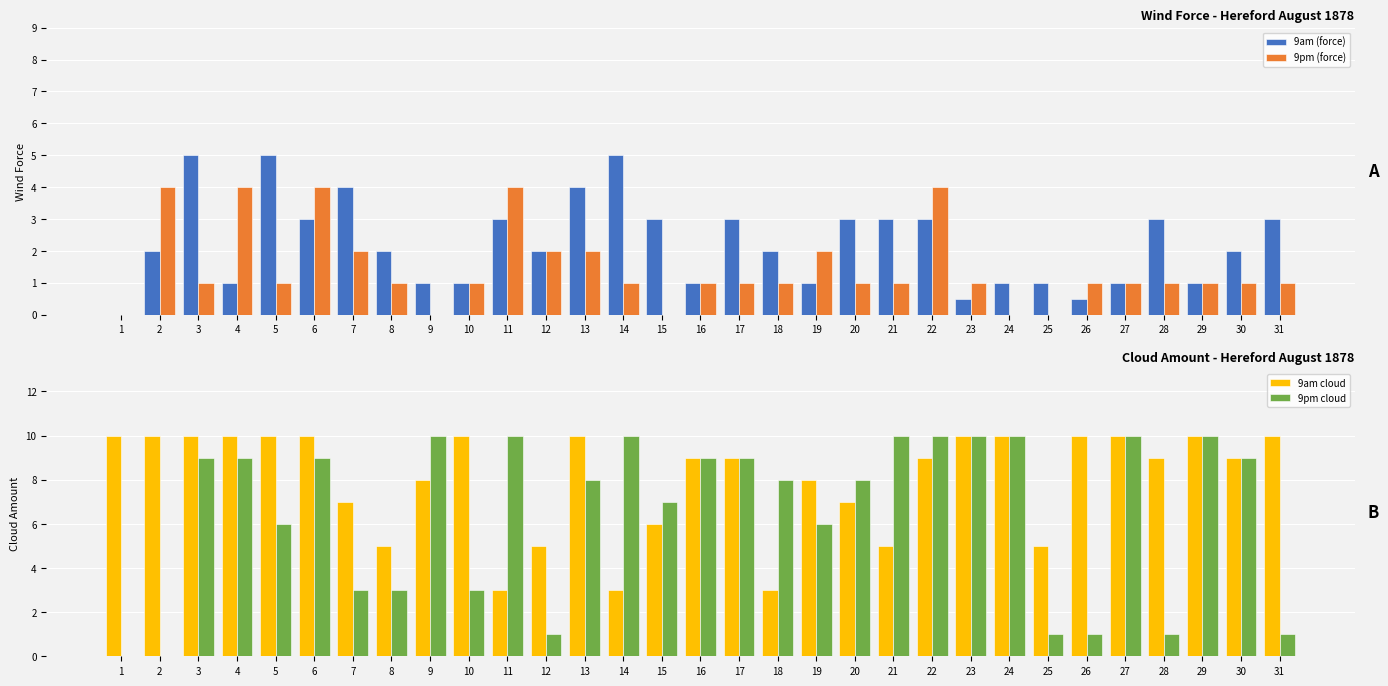

What is the highest value of the 9am cloud series?

10.0